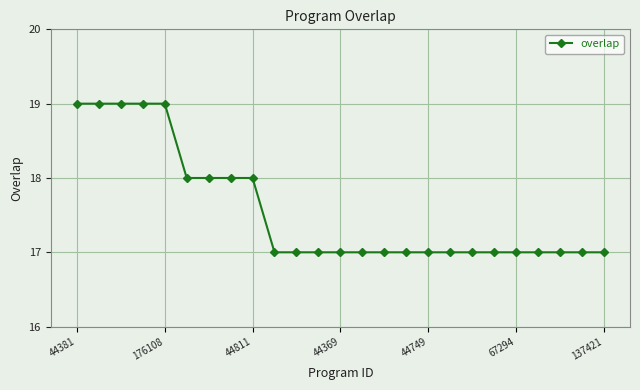

What is the value of the 12th point from the left?

17